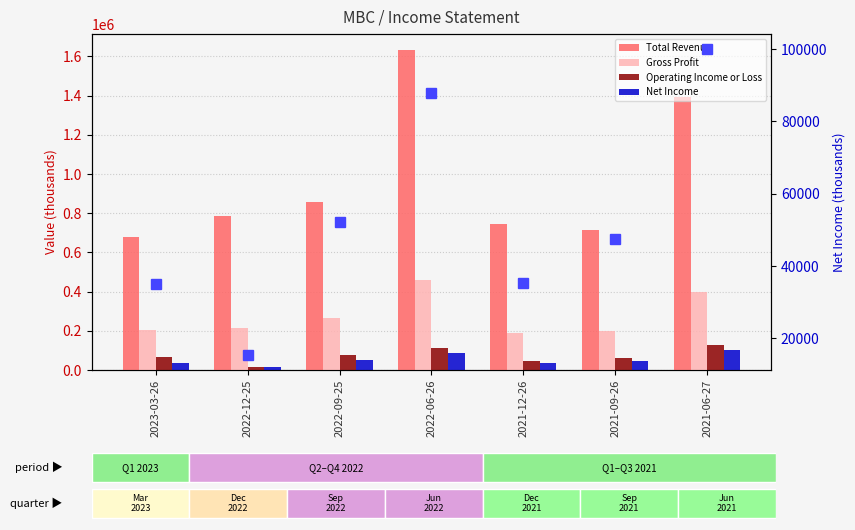

At how many categories does at least one series exceed 536631?

7